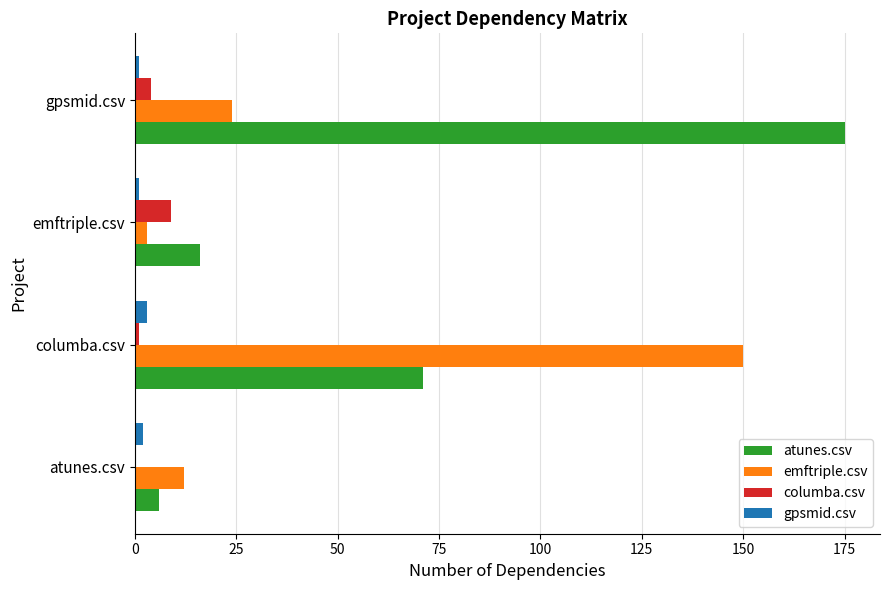

At which category is the sum across all series the highest?

columba.csv